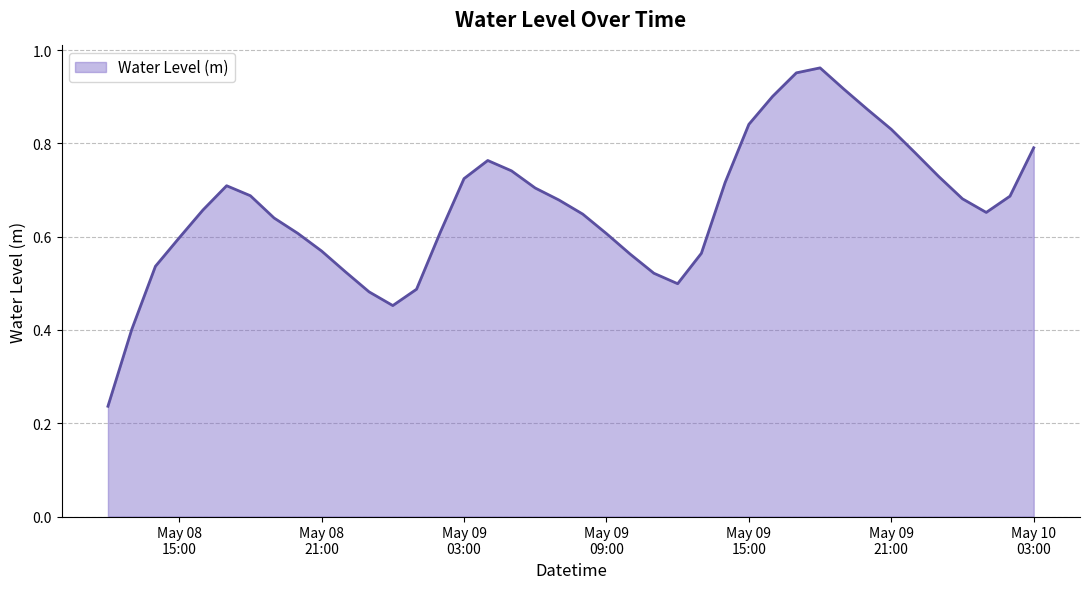

What is the label of the 35th point from the right?

2023-05-08 17:00:00